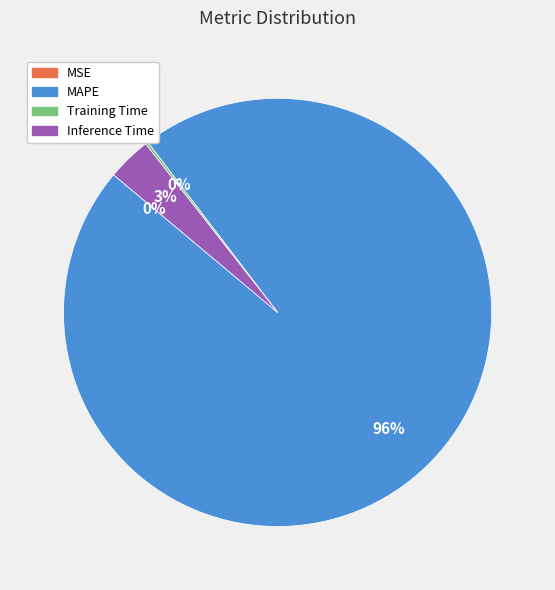

To the nearest percent, what is the average slice percentage?

25%